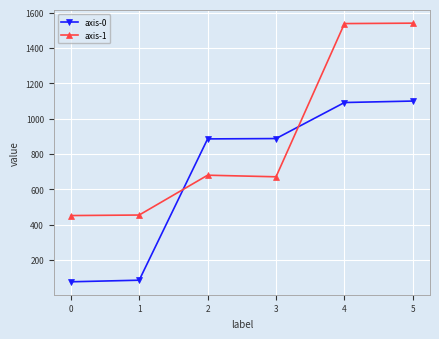

List the series in order of their peak value, highest first.

axis-1, axis-0